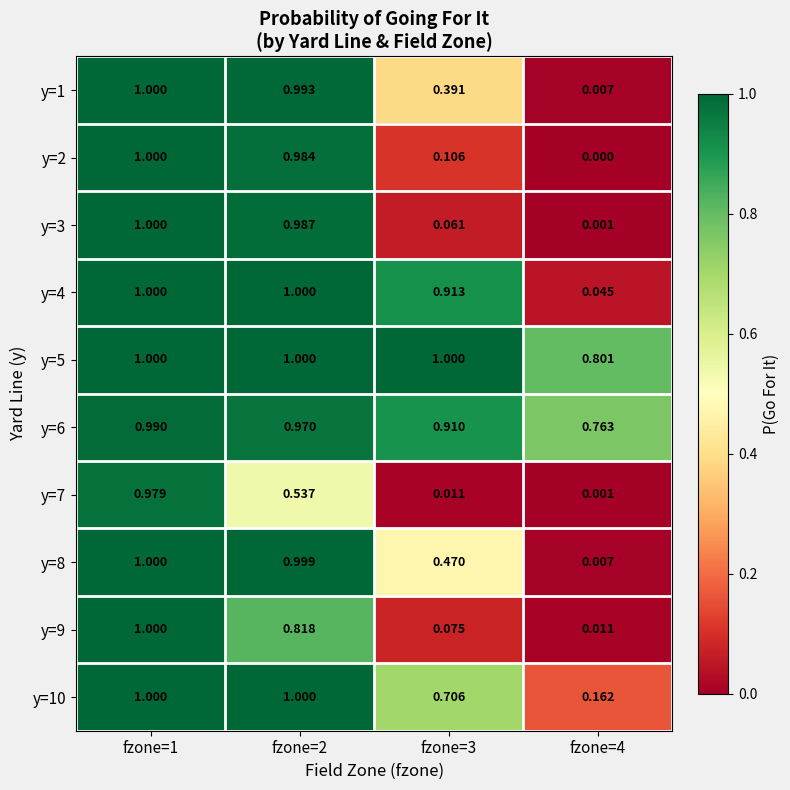

Is the value of y=1 at fzone=4 greater than the value of y=2 at fzone=1?

No